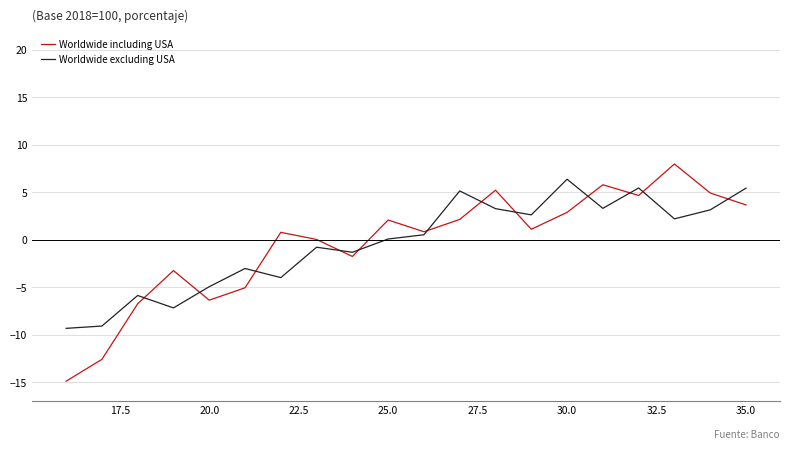

What is the minimum value for Worldwide including USA?

-14.9